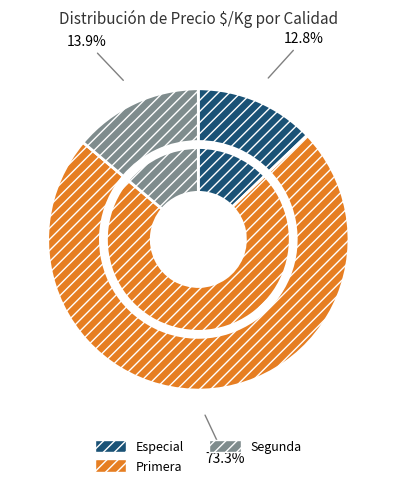

The 7 slice represents 20% of the pie. True or false?

False